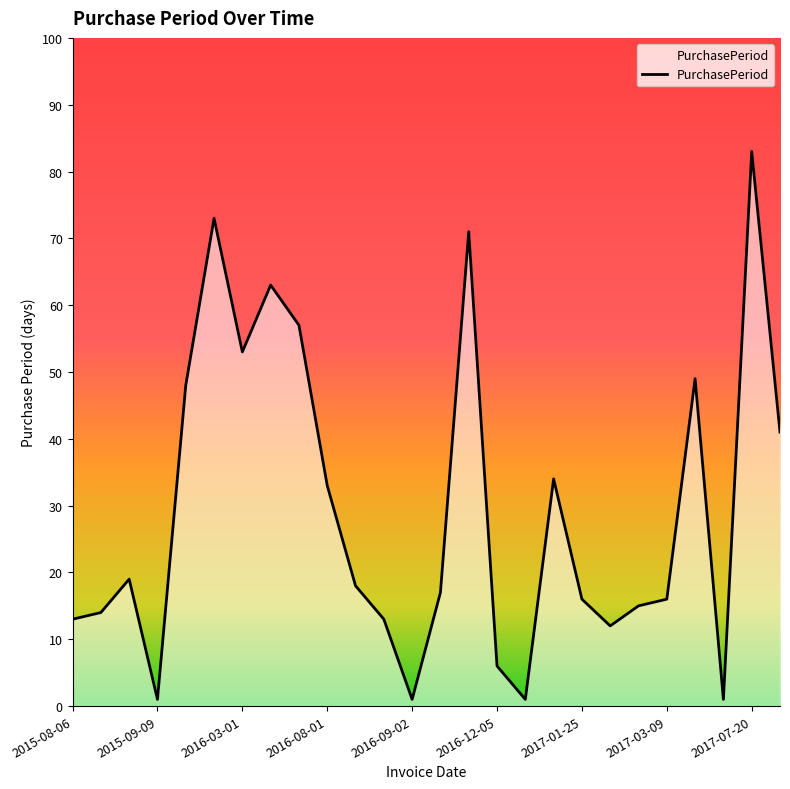

What is the greatest value displayed?

83